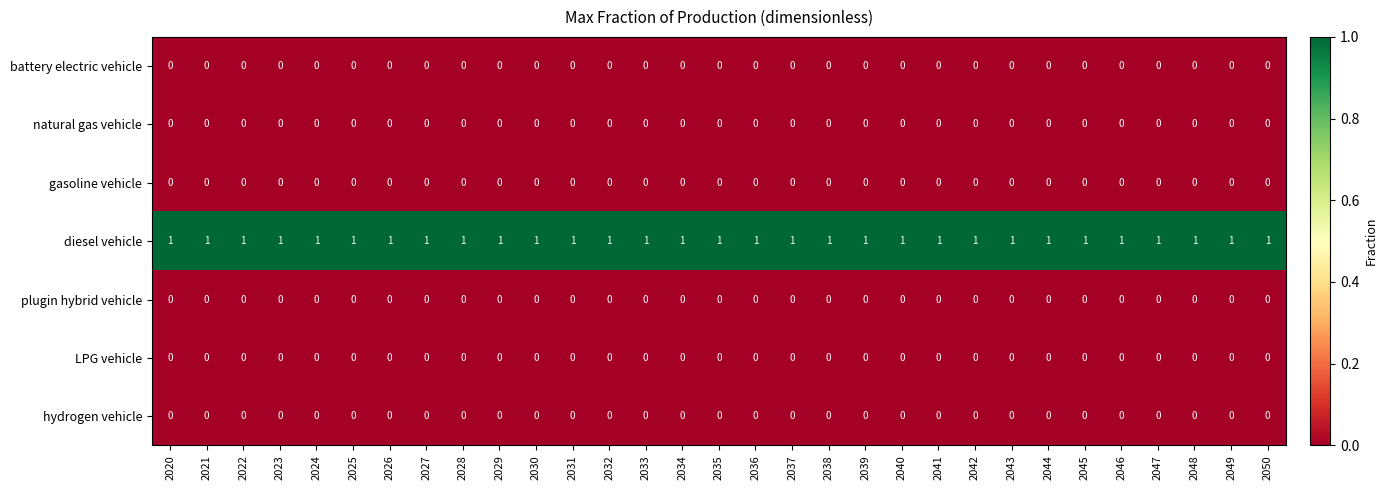

The plugin hybrid vehicle series shows 0 at 2020. True or false?

True